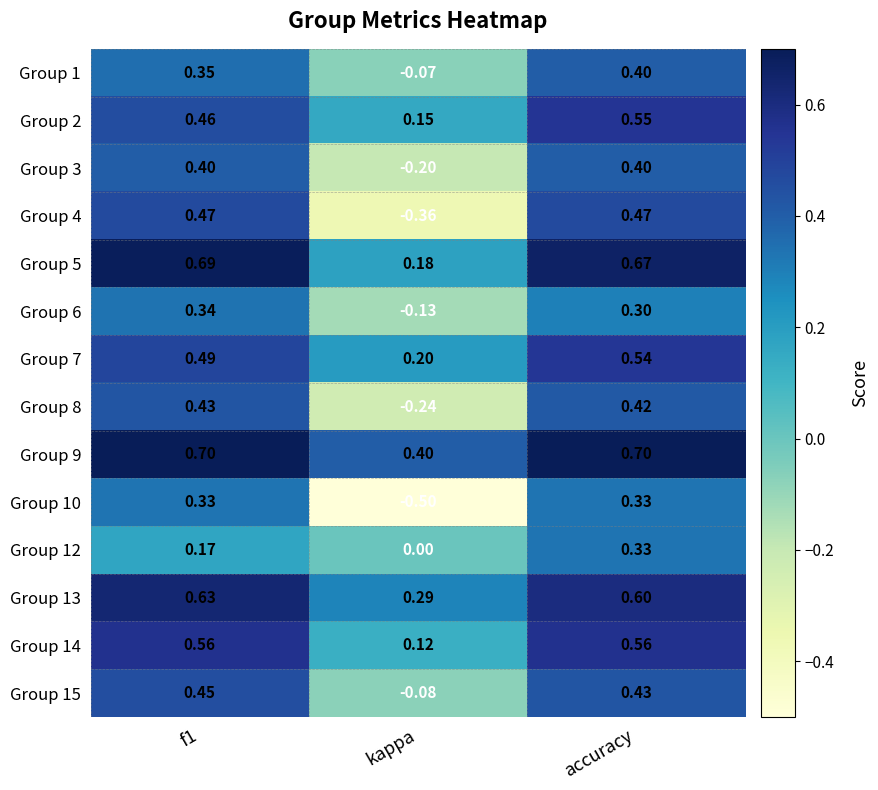

At which category is the sum across all series the highest?

accuracy